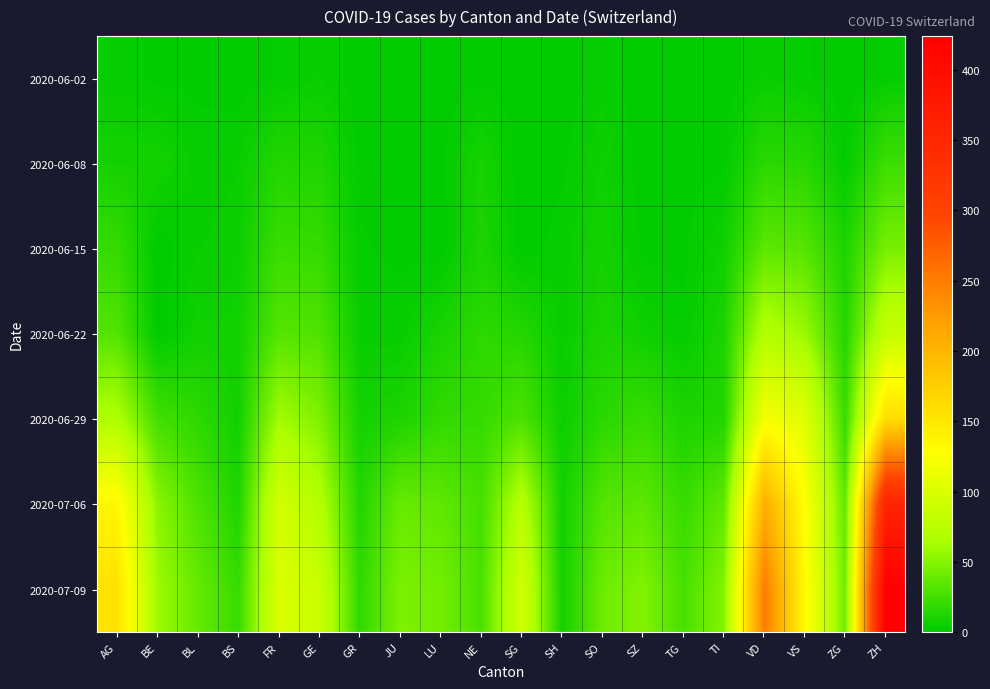

Reading right to left, what are all the values shown in this chart?

2020-06-02: ZH=2	ZG=0	VS=2	VD=4	TI=0	TG=0	SZ=0	SO=3	SH=0	SG=0	NE=1	LU=0	JU=0	GR=0	GE=4	FR=2	BS=0	BL=1	BE=1	AG=3
2020-06-08: ZH=23	ZG=1	VS=15	VD=16	TI=1	TG=1	SZ=0	SO=6	SH=1	SG=0	NE=9	LU=1	JU=0	GR=1	GE=12	FR=13	BS=4	BL=3	BE=8	AG=8
2020-06-15: ZH=45	ZG=11	VS=32	VD=35	TI=6	TG=1	SZ=1	SO=8	SH=3	SG=0	NE=11	LU=0	JU=1	GR=2	GE=20	FR=22	BS=5	BL=4	BE=0	AG=20
2020-06-22: ZH=83	ZG=14	VS=58	VD=71	TI=11	TG=2	SZ=6	SO=11	SH=3	SG=14	NE=17	LU=10	JU=3	GR=3	GE=30	FR=32	BS=7	BL=7	BE=0	AG=31
2020-06-29: ZH=161	ZG=21	VS=105	VD=121	TI=13	TG=11	SZ=21	SO=16	SH=5	SG=29	NE=20	LU=19	JU=11	GR=8	GE=48	FR=61	BS=7	BL=17	BE=25	AG=68
2020-07-06: ZH=356	ZG=36	VS=127	VD=207	TI=36	TG=21	SZ=35	SO=32	SH=7	SG=73	NE=26	LU=36	JU=39	GR=13	GE=71	FR=94	BS=12	BL=29	BE=52	AG=135
2020-07-09: ZH=424	ZG=41	VS=132	VD=250	TI=50	TG=27	SZ=49	SO=41	SH=8	SG=92	NE=28	LU=43	JU=47	GR=18	GE=87	FR=100	BS=21	BL=38	BE=59	AG=156